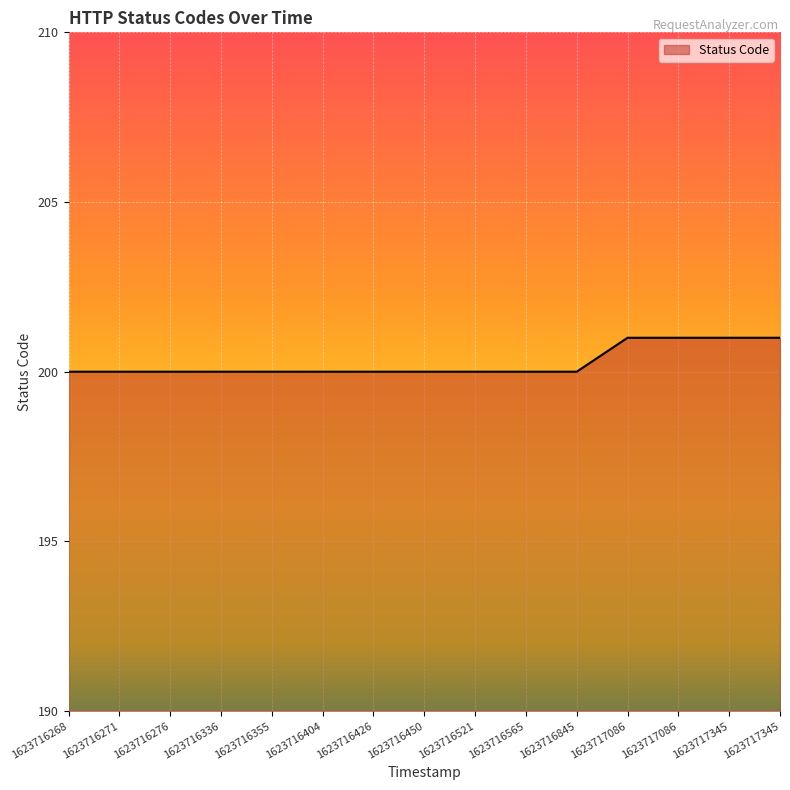

How many values are between 200 and 201?

15